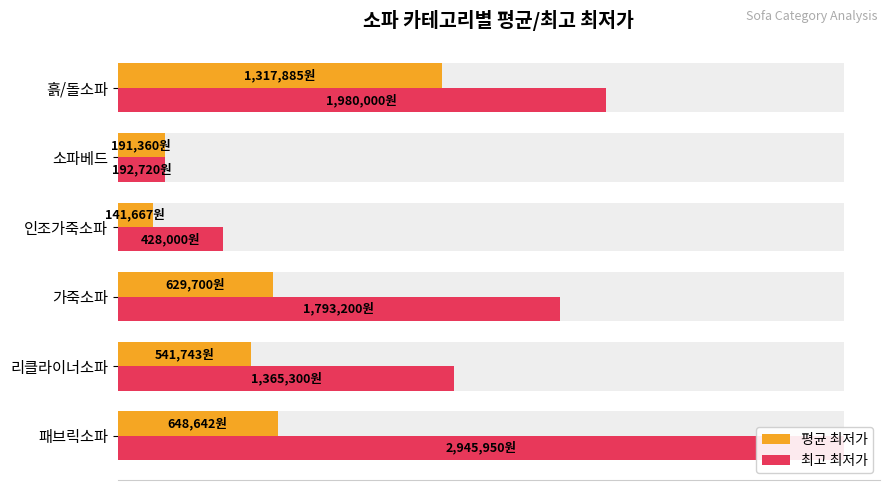

Reading left to right, list all the values displayed in this chart.

평균 최저가: 648642	541743	629700	141667	191360	1317885
최고 최저가: 2945950	1365300	1793200	428000	192720	1980000